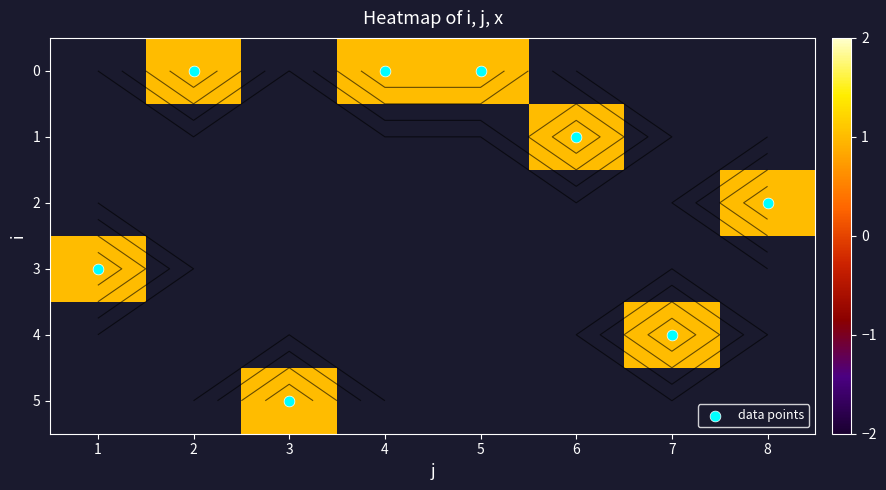

What is the highest value of the 3 series?

1.0